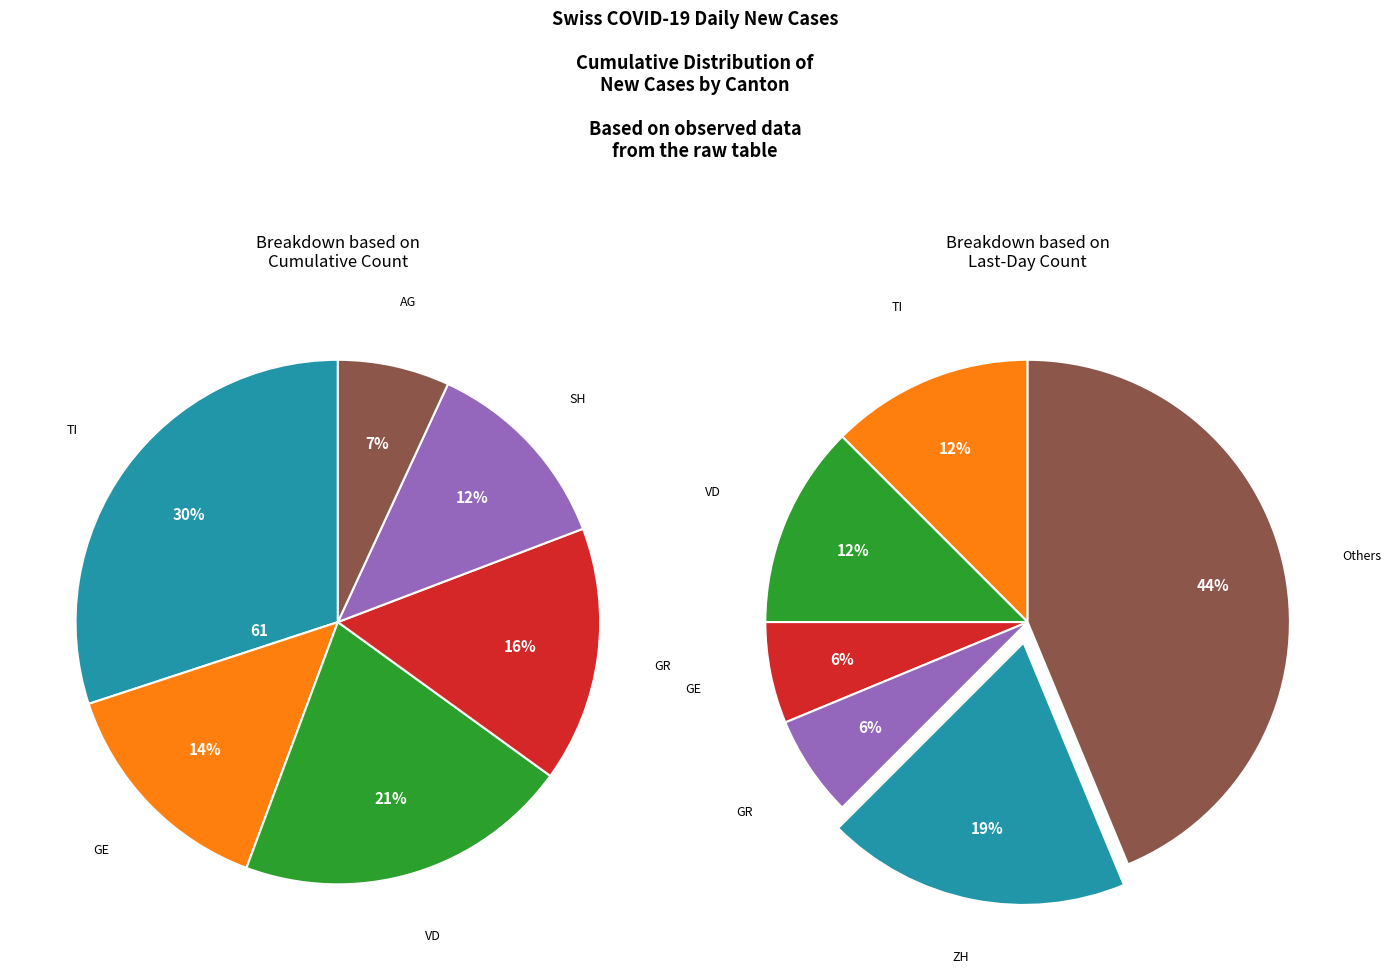

Do 15 and 29 together represent more than half of the pie?

No